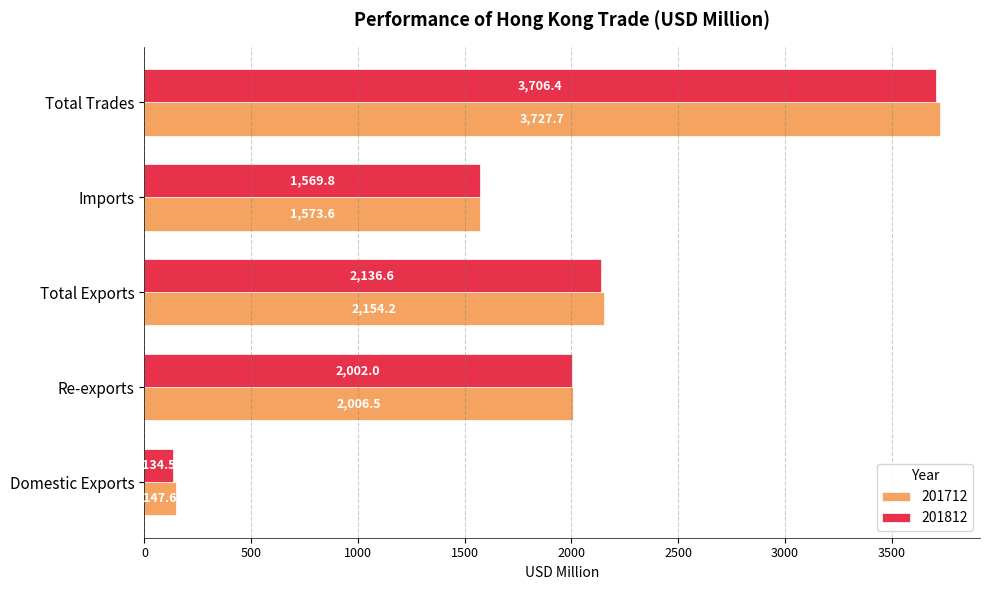

Between Imports and Total Trades, which series saw the biggest shift?

201712